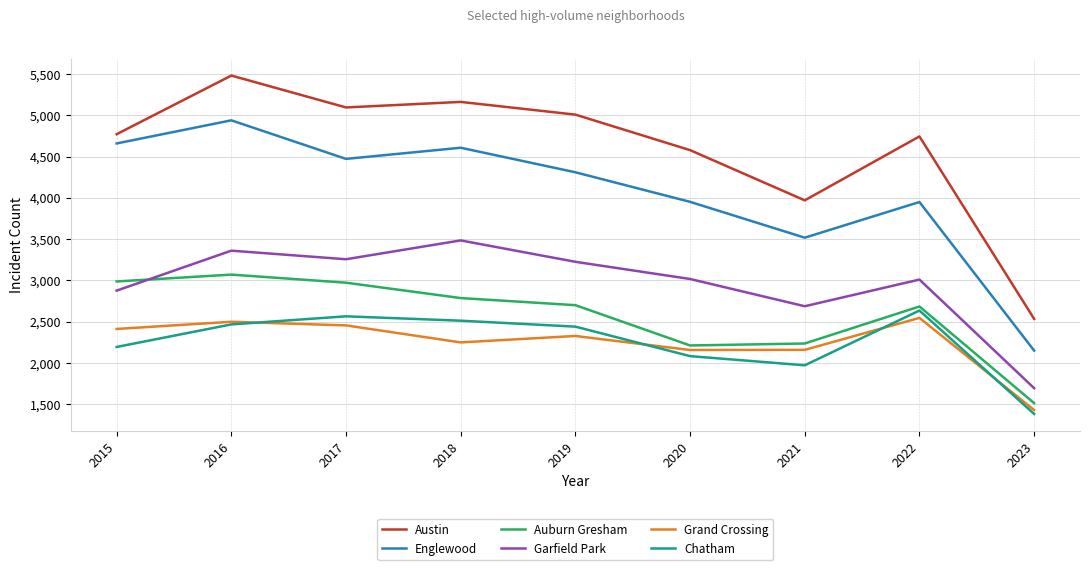

True or false: Chatham has a value of 572 at 2023.

False